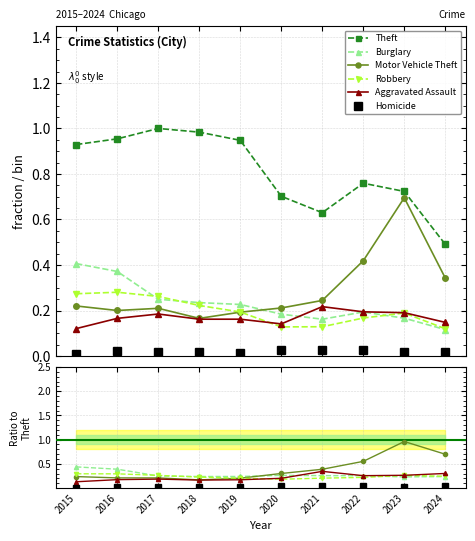

How many Aggravated Assault values are between 0 and 1?

10